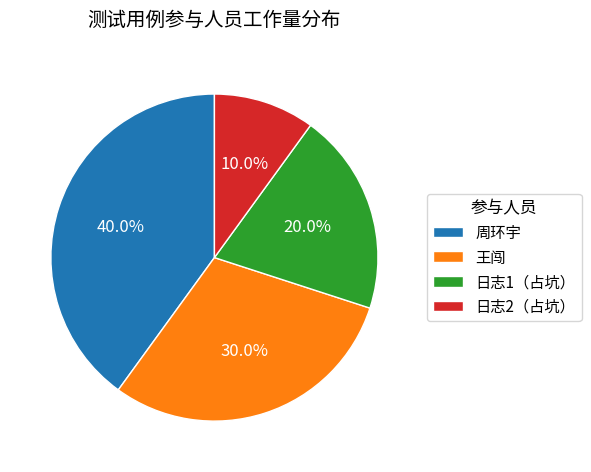

Do 日志1（占坑） and 日志2（占坑） together represent more than half of the pie?

No